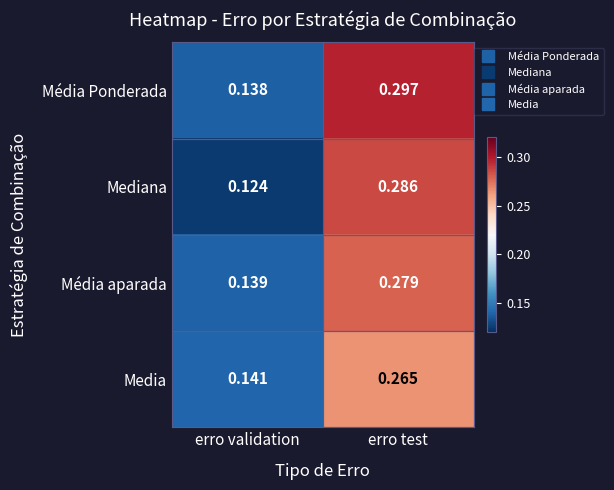

Rank the series by their maximum value, from lowest to highest.

Media, Média aparada, Mediana, Média Ponderada